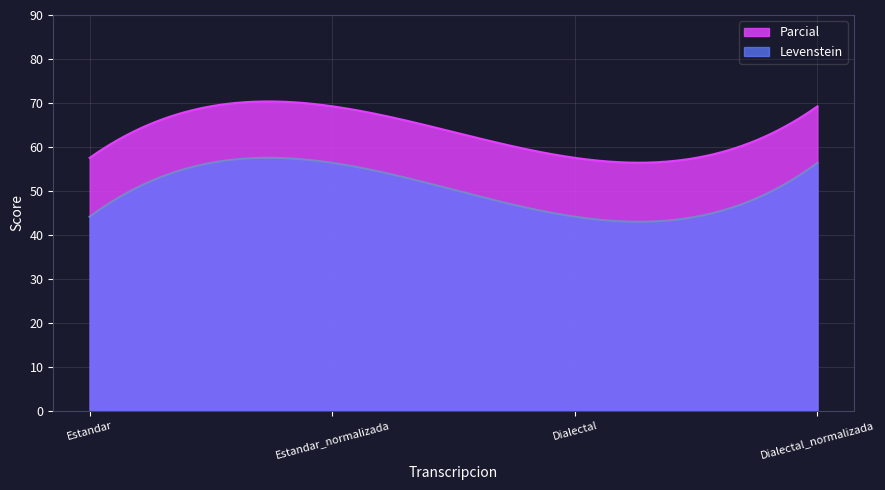

What is the difference between the highest and lowest values at Dialectal_normalizada?

12.9